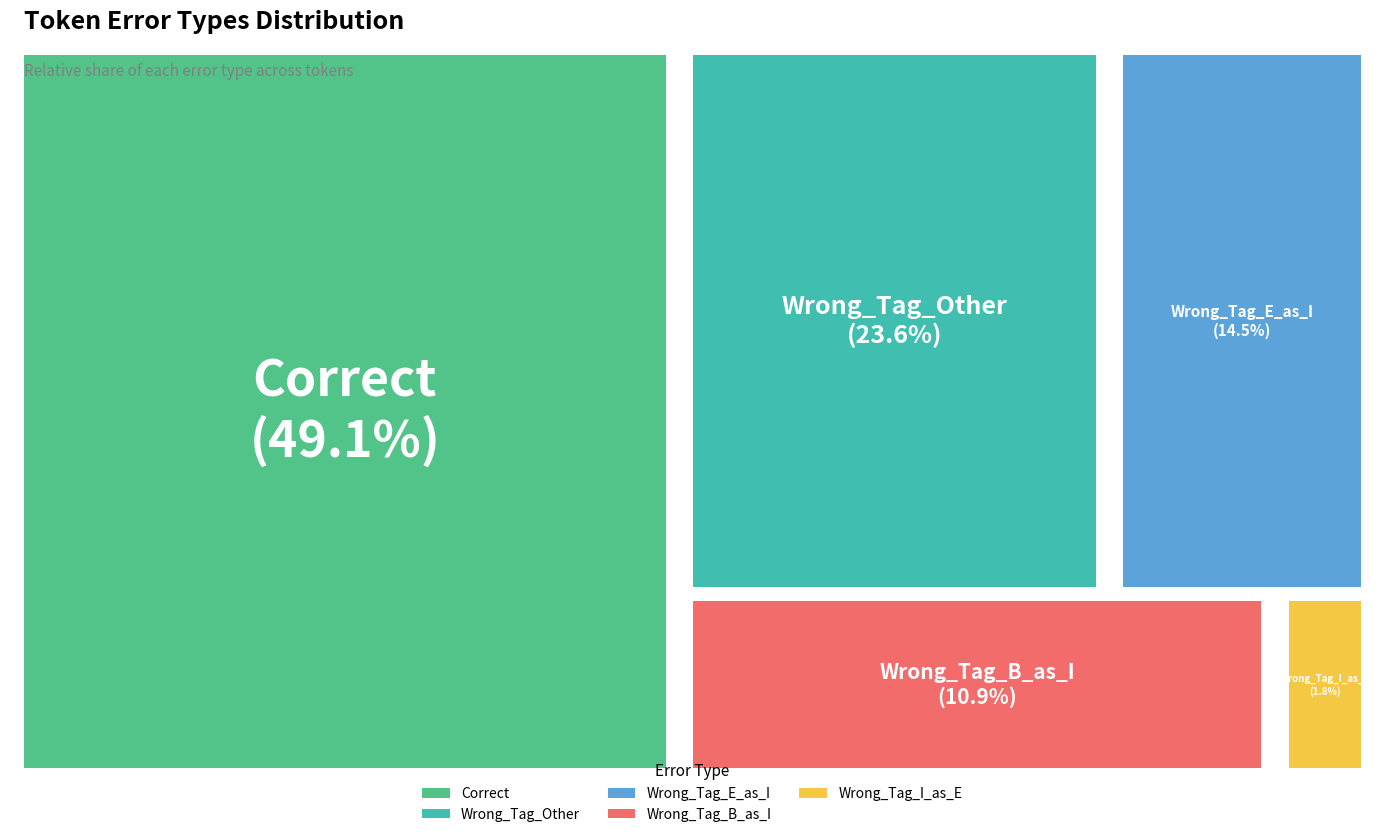

Approximately how many times larger is the value at Wrong_Tag_E_as_I compared to Correct?

0.3